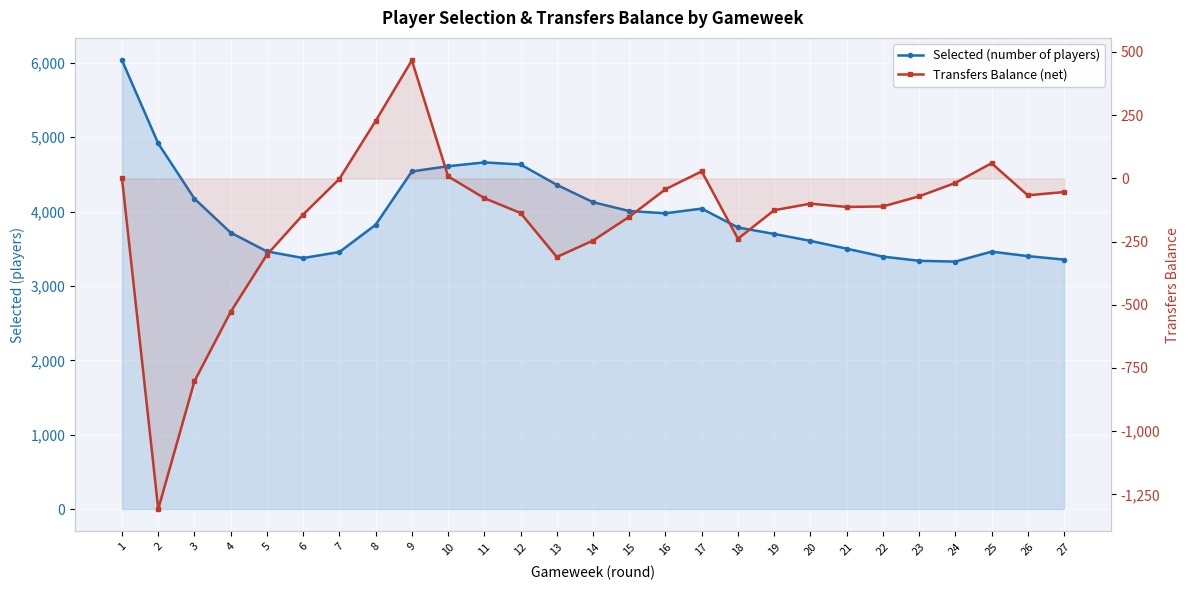

True or false: Transfers Balance (net) has more than 1 interior local peaks.

True